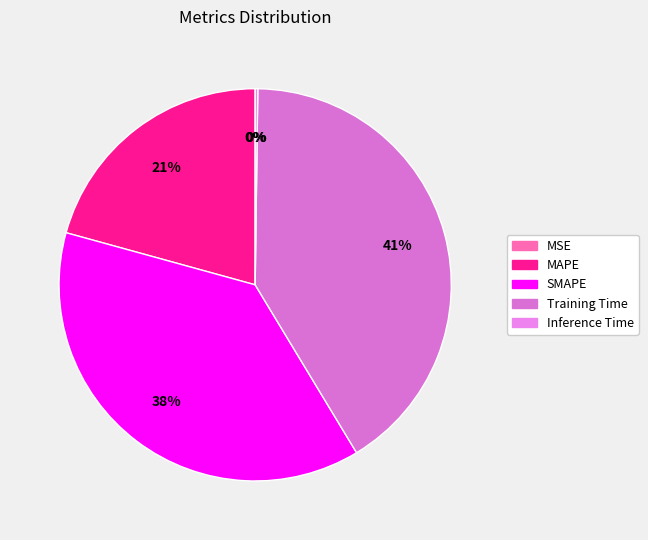

To the nearest percent, what is the combined percentage of MSE and SMAPE?

38%